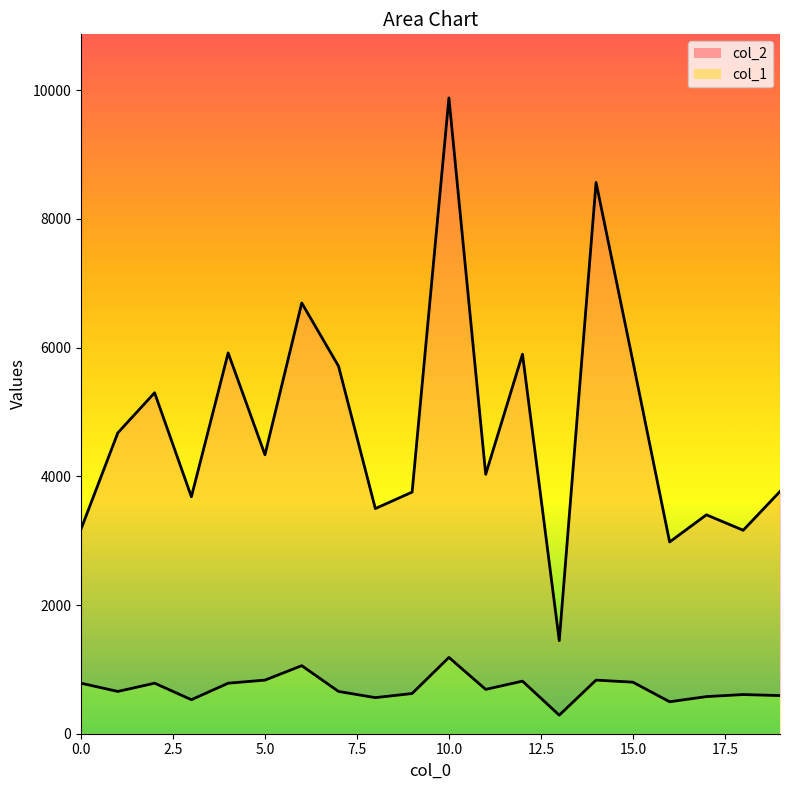

The value of col_1_line at 13 is 288.4. True or false?

True